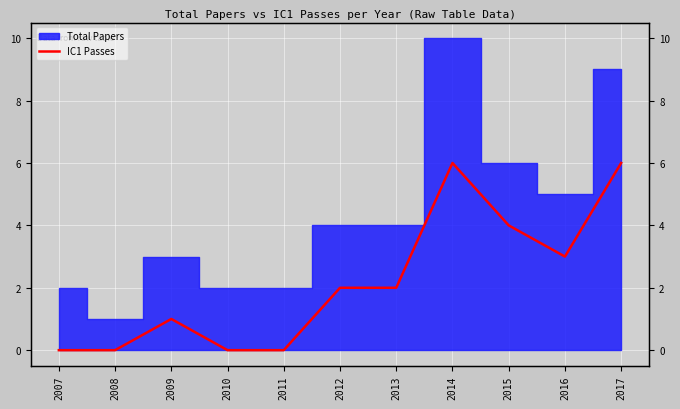

What is the difference between the maximum and minimum values?

6